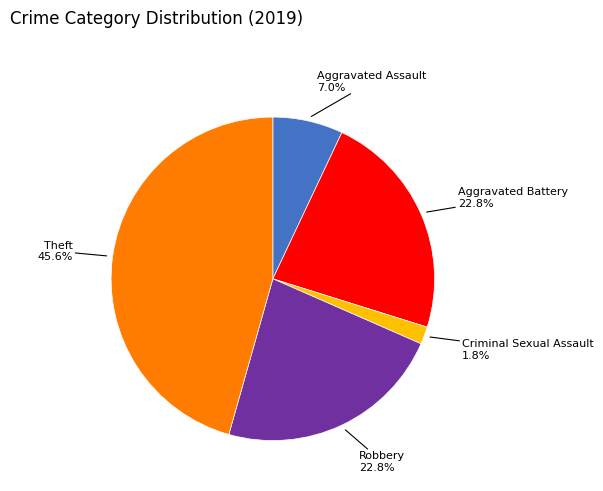

How many segments does this pie chart have?

5